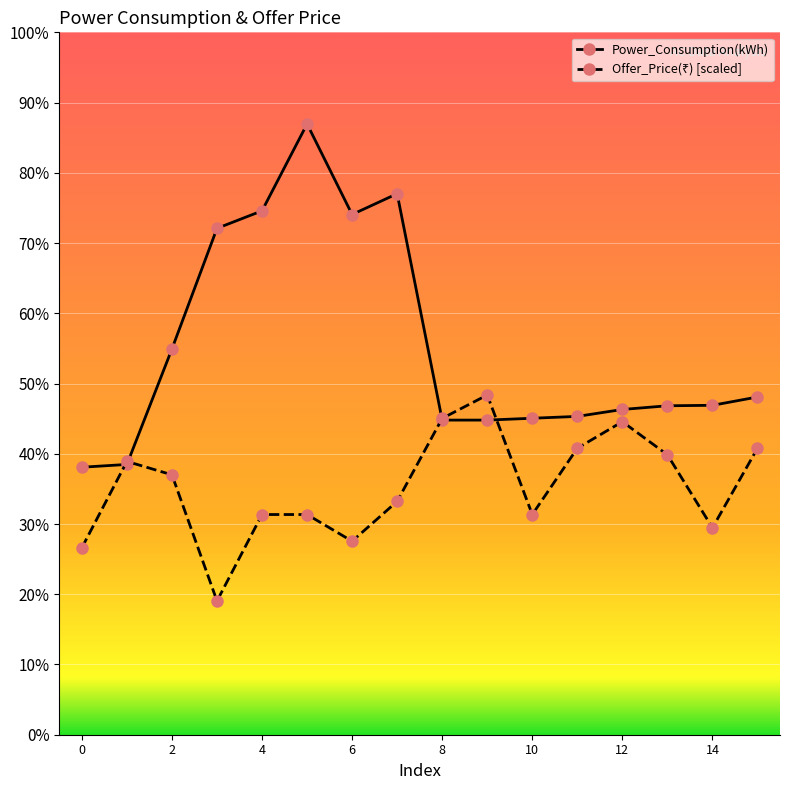

What is the sum of all Power_Consumption(kWh) values?

13444.0